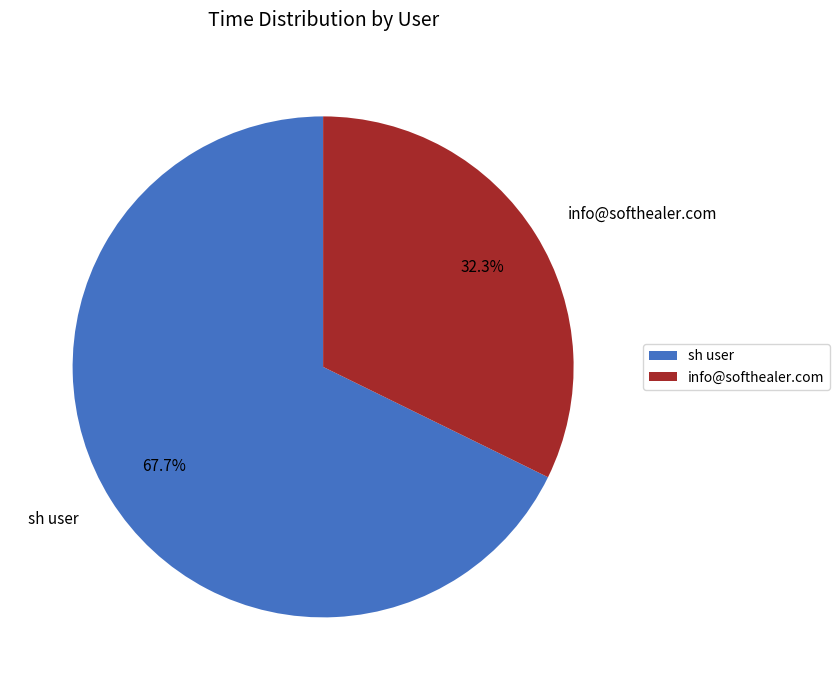

Which has a higher value, sh user or info@softhealer.com?

sh user